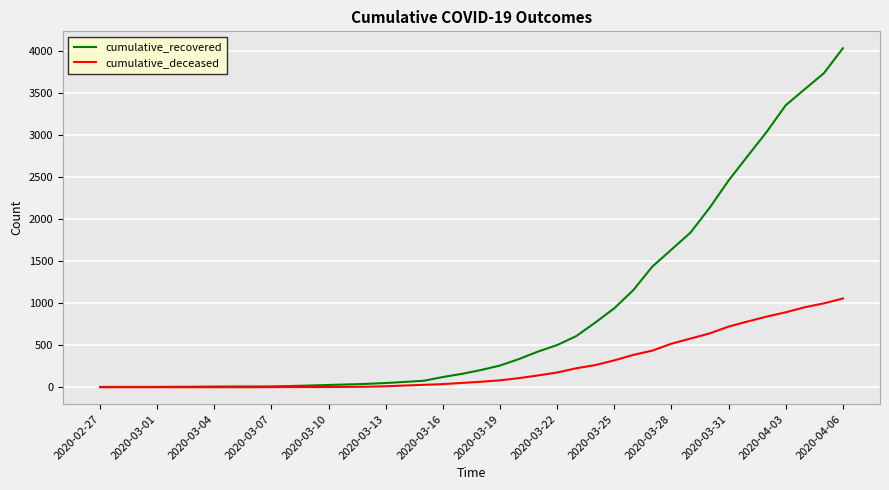

Which series has the largest total across all categories?

cumulative_recovered